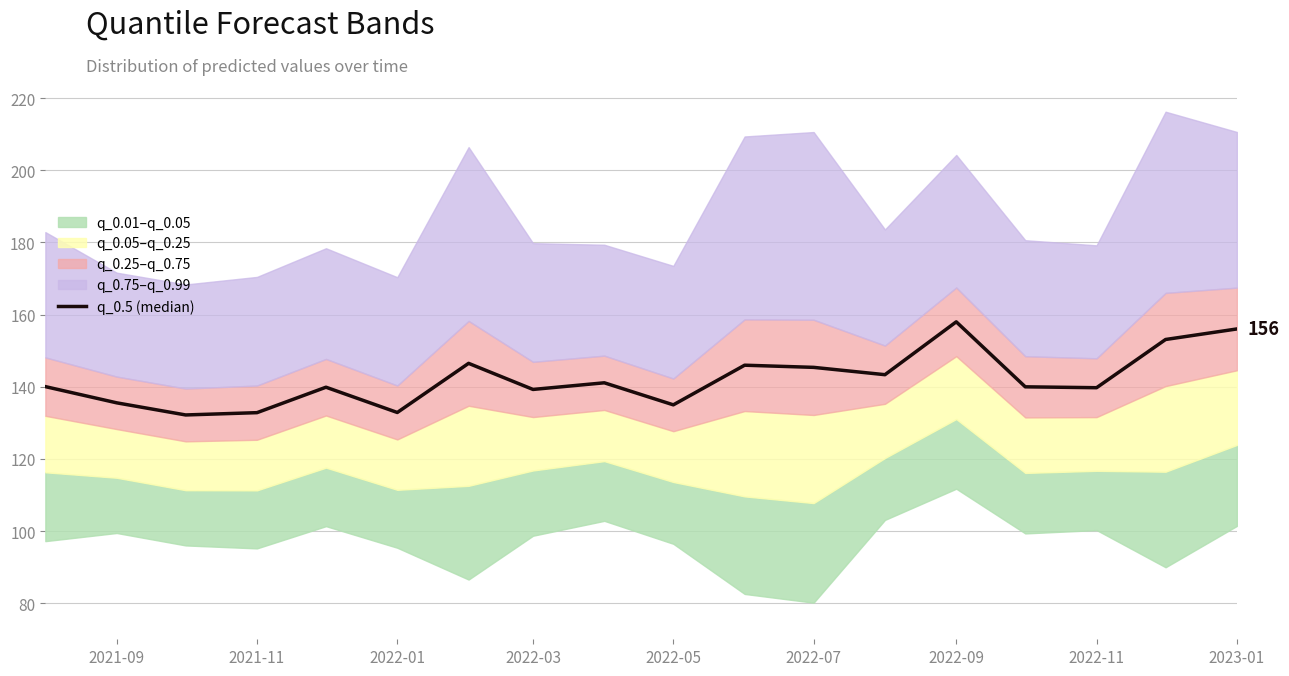

The value at 2022-07 is 145.4. True or false?

True